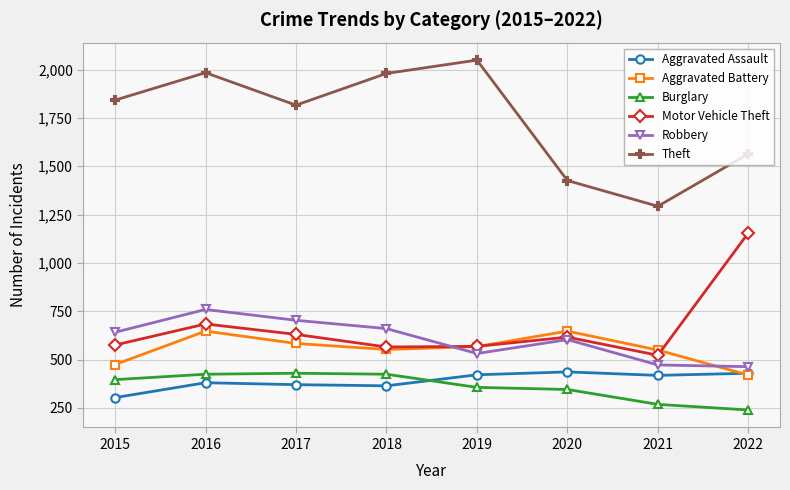

Does the chart have visible grid lines?

Yes